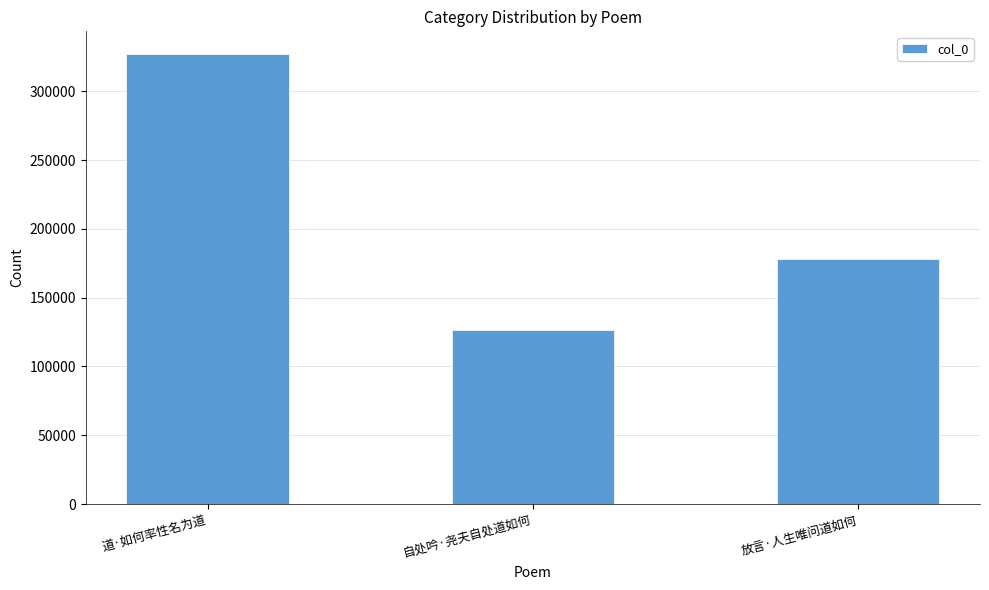

Rank the categories by value from highest to lowest.

道·如何率性名为道, 放言·人生唯问道如何, 自处吟·尧夫自处道如何